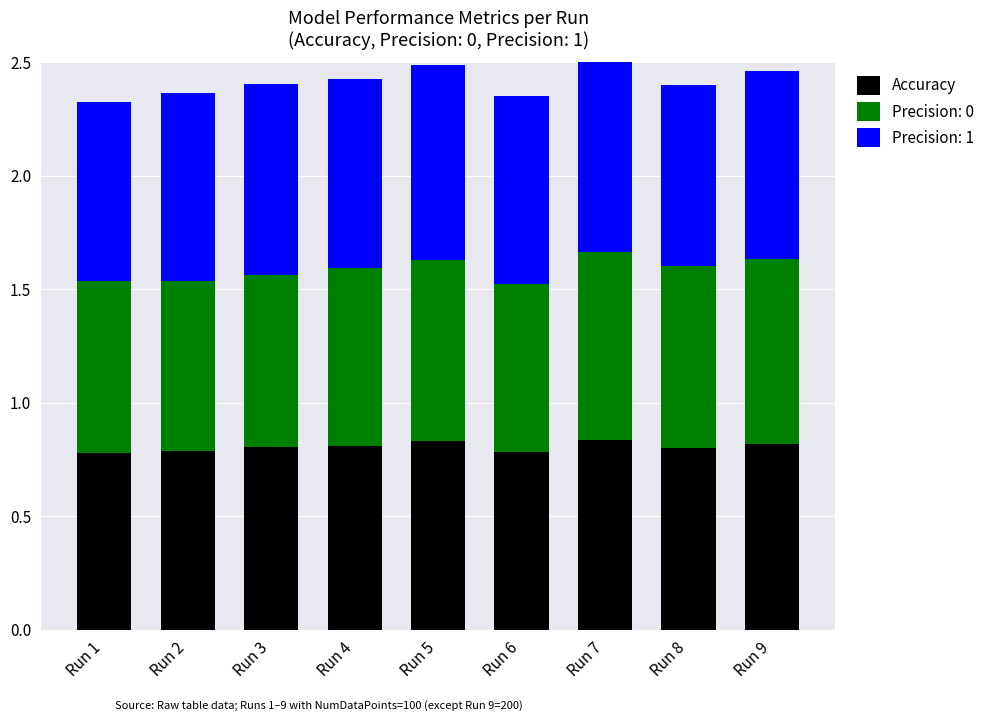

What is the sum of all Accuracy values?

7.2